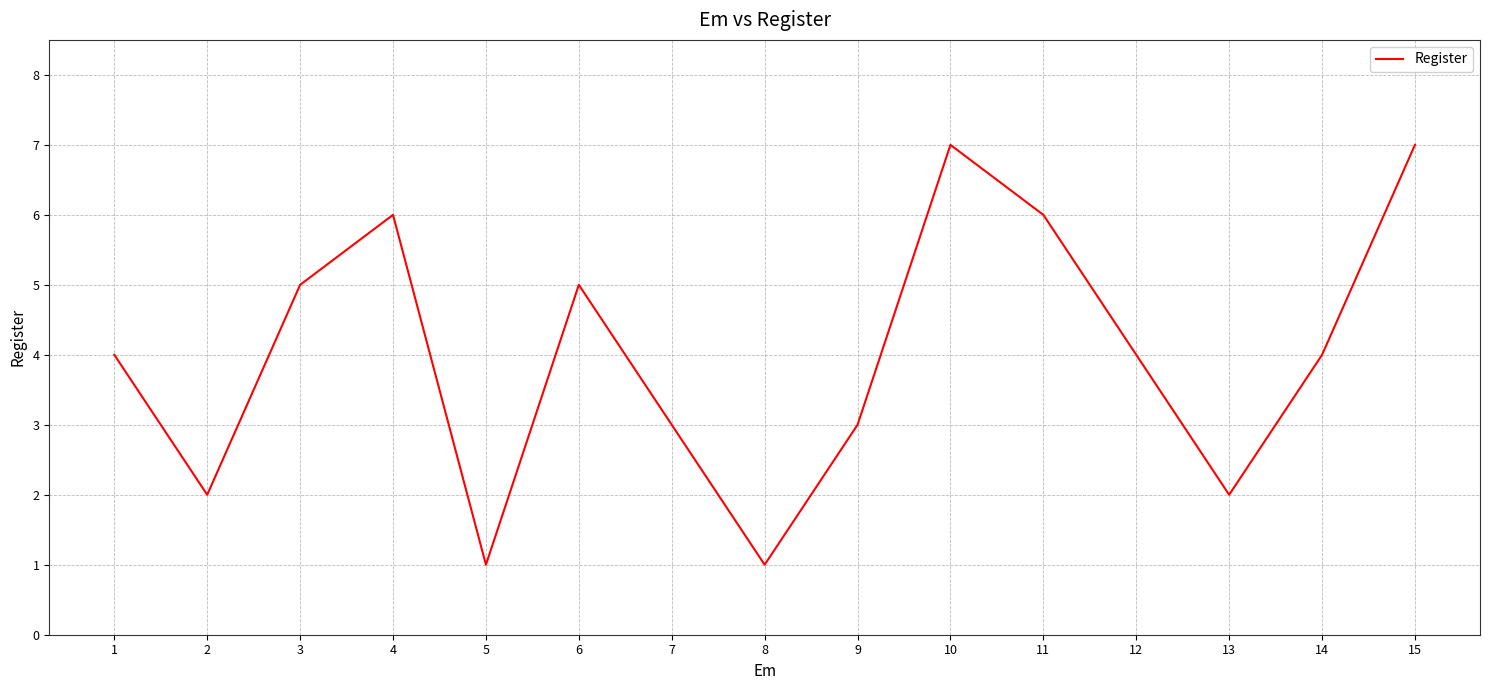

What is the ratio of the value at 12 to the value at 1?

1.0